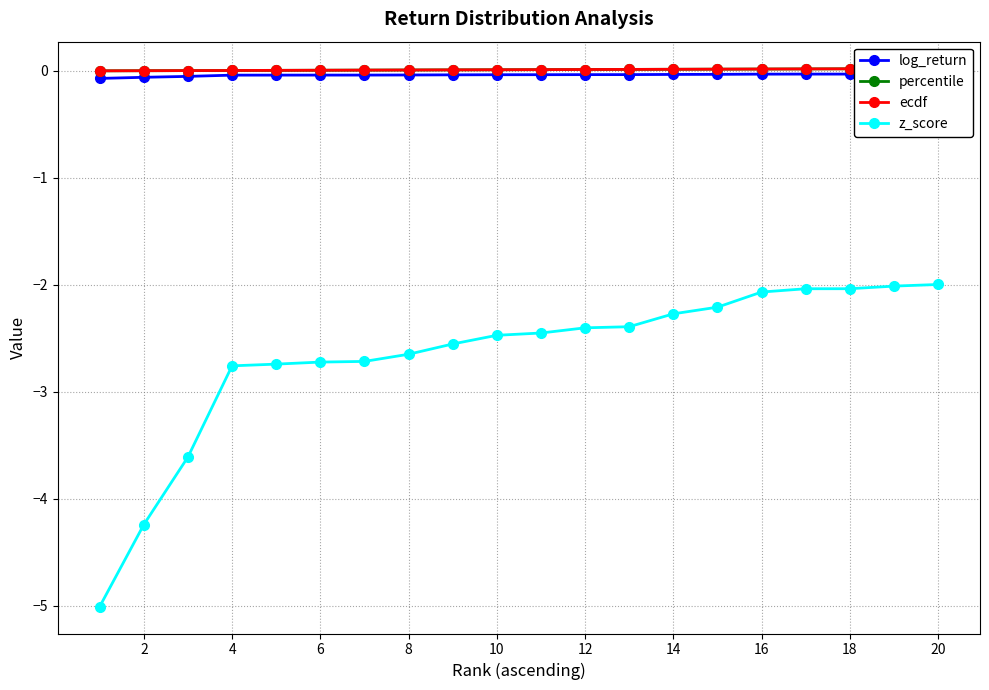

How many categories are shown in the chart?

20